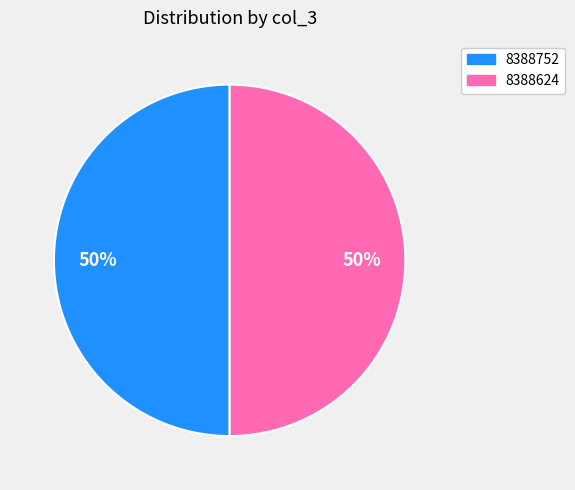

Combined, do 8388752 and 8388624 account for over 50%?

Yes